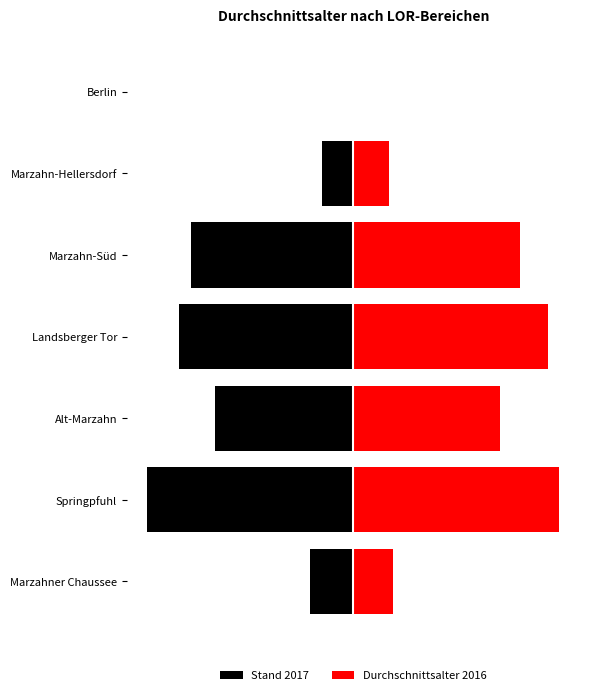

How many bars are there in each group?

2